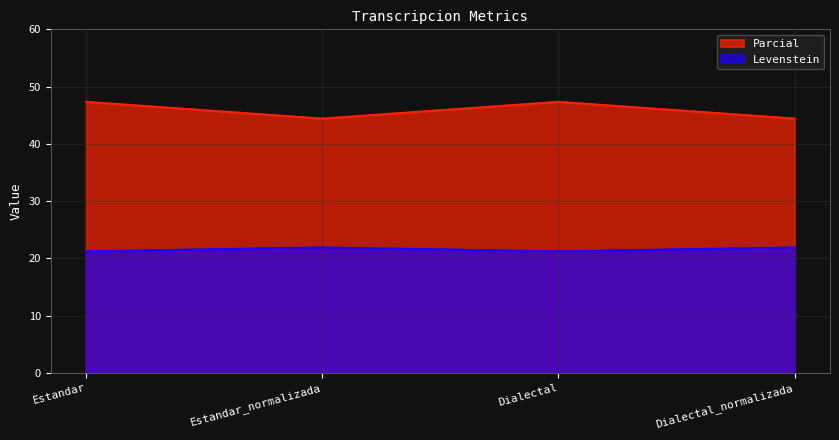

The value of Parcial at Estandar_normalizada is 22.0. True or false?

True